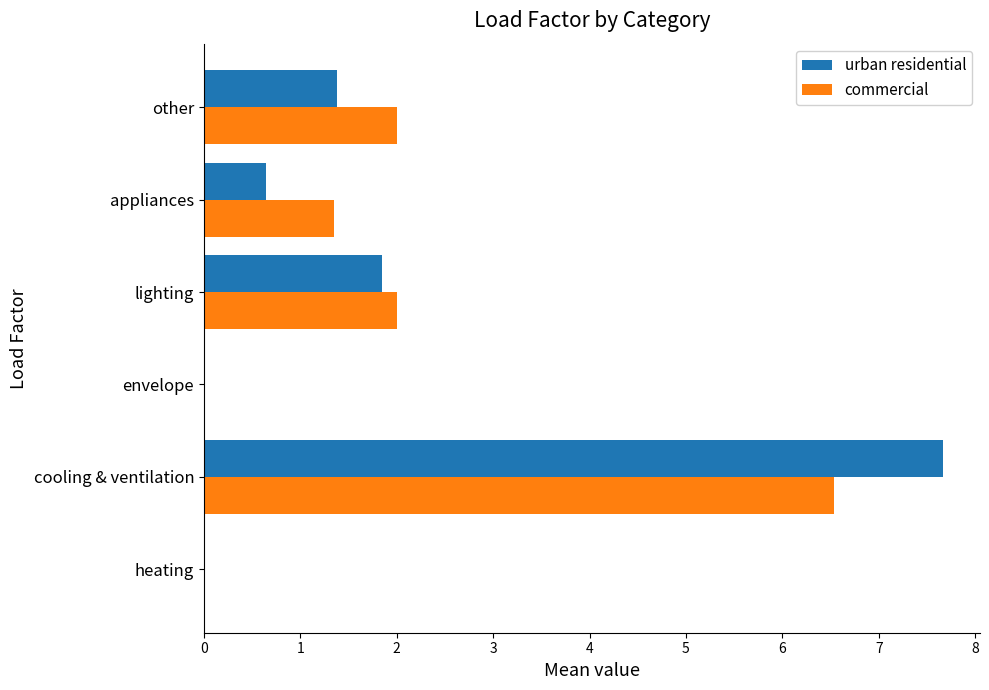

The value of commercial at appliances is 1.4. True or false?

True